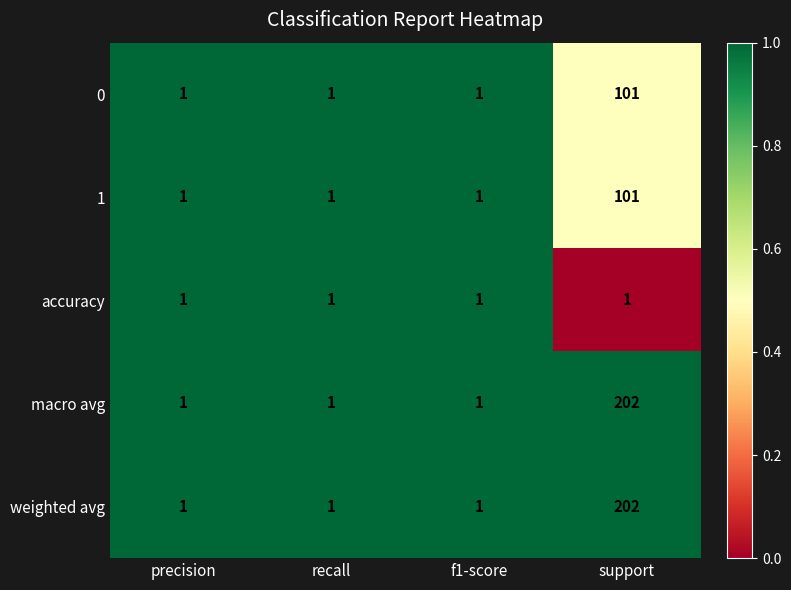

The 0 series shows 1 at precision. True or false?

True